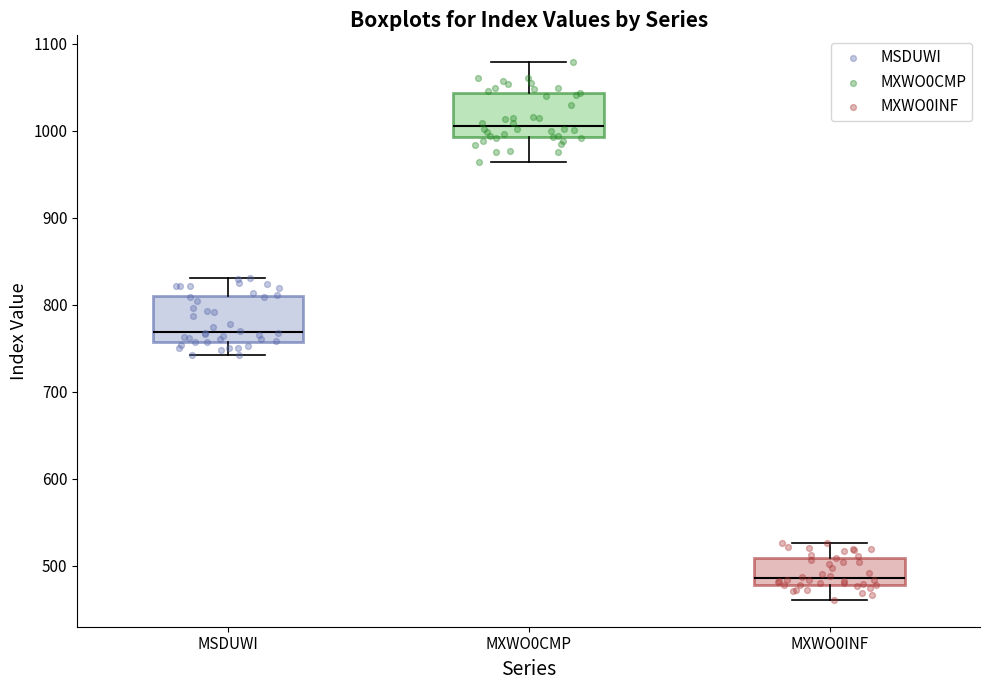

Which box has the lowest median line?

MXWO0INF